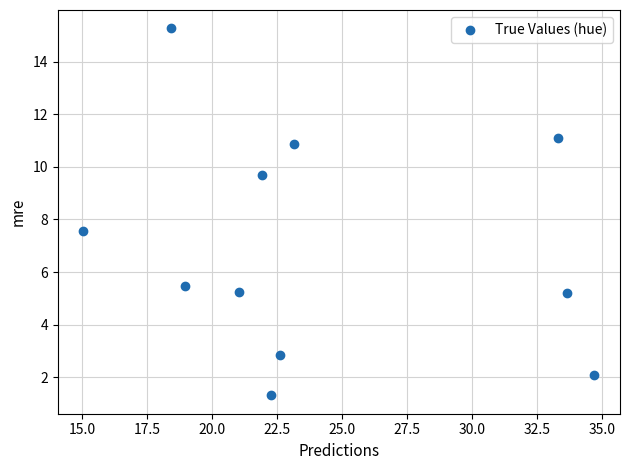

What is the range of X values (max minus min)?

19.7